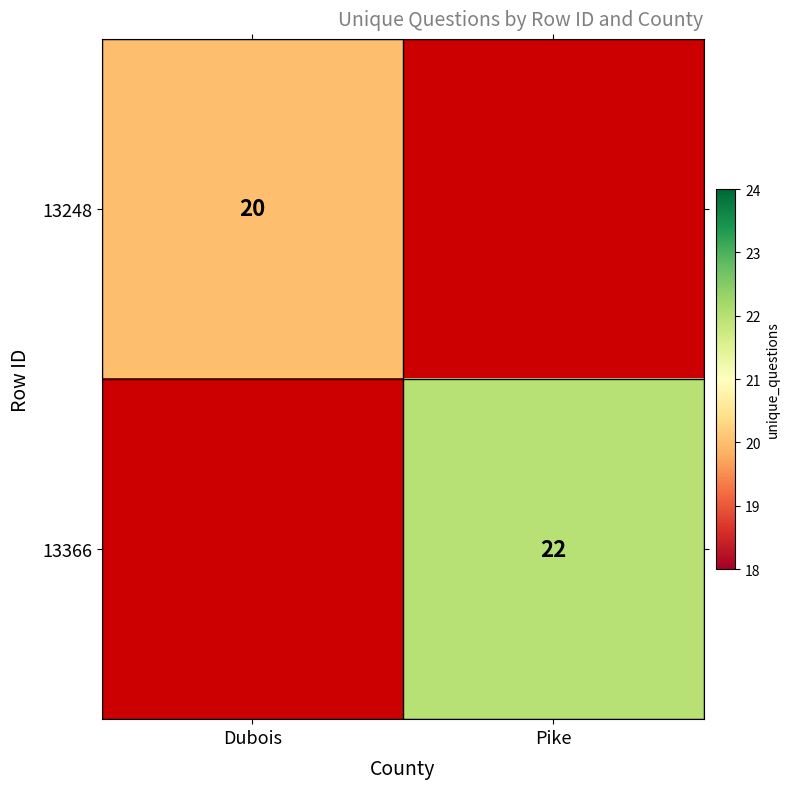

At how many categories does at least one series exceed 20?

1